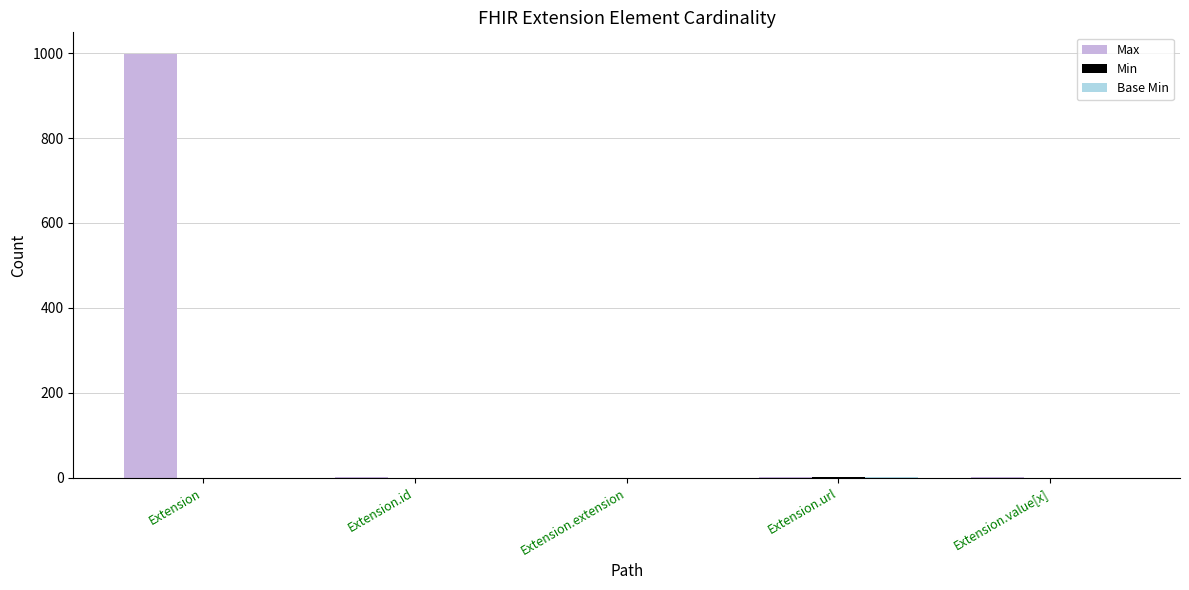

What is the sum of all Max values?

1002